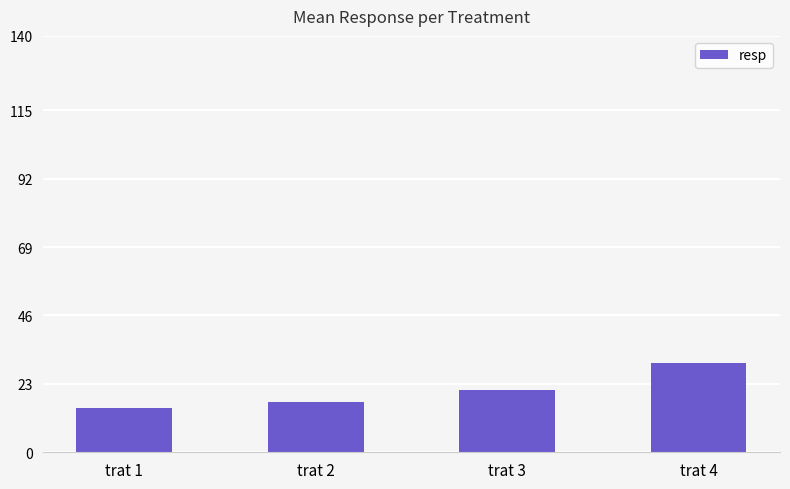

What is the value of the 3rd bar from the left?

21